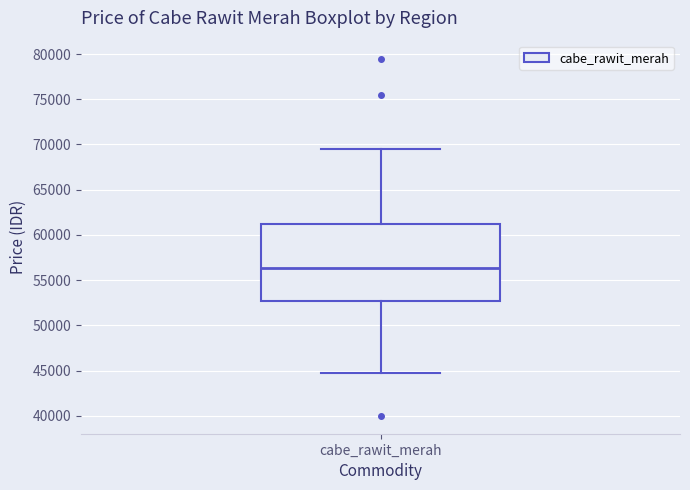

Transcribe this box plot: give where the median line is, the range the box spans, and where the two whiskers end, as read against the y-axis. The values are not printed on the chart, so give them approximately, as read against the axis.

median 56500, box 53000 to 61000, whiskers 45000 to 69500